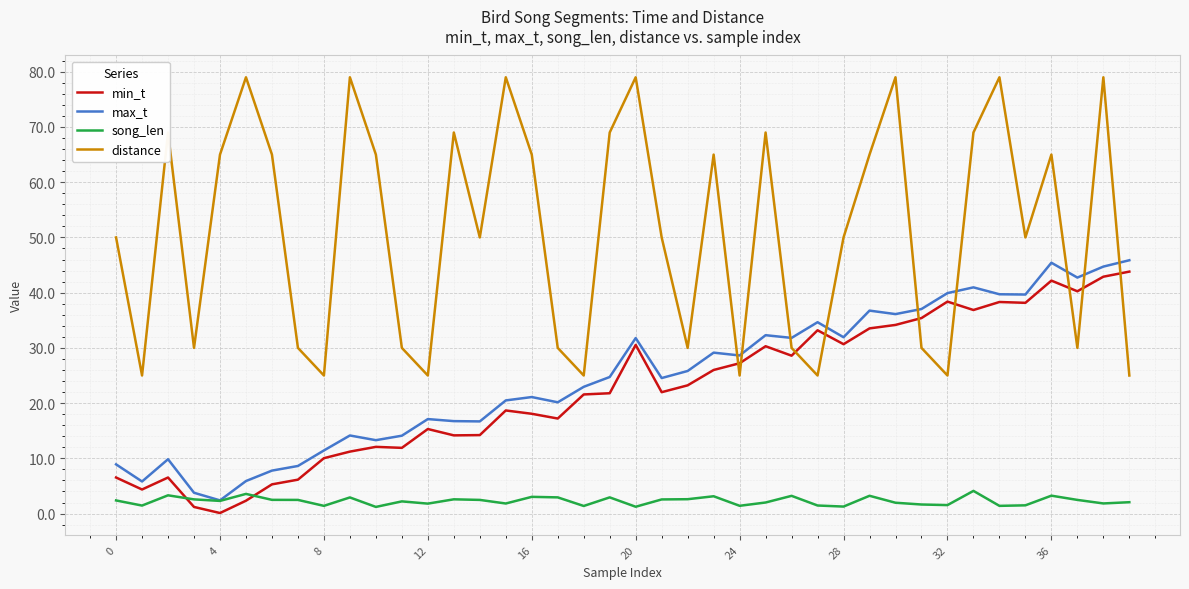

Does the chart have visible grid lines?

Yes